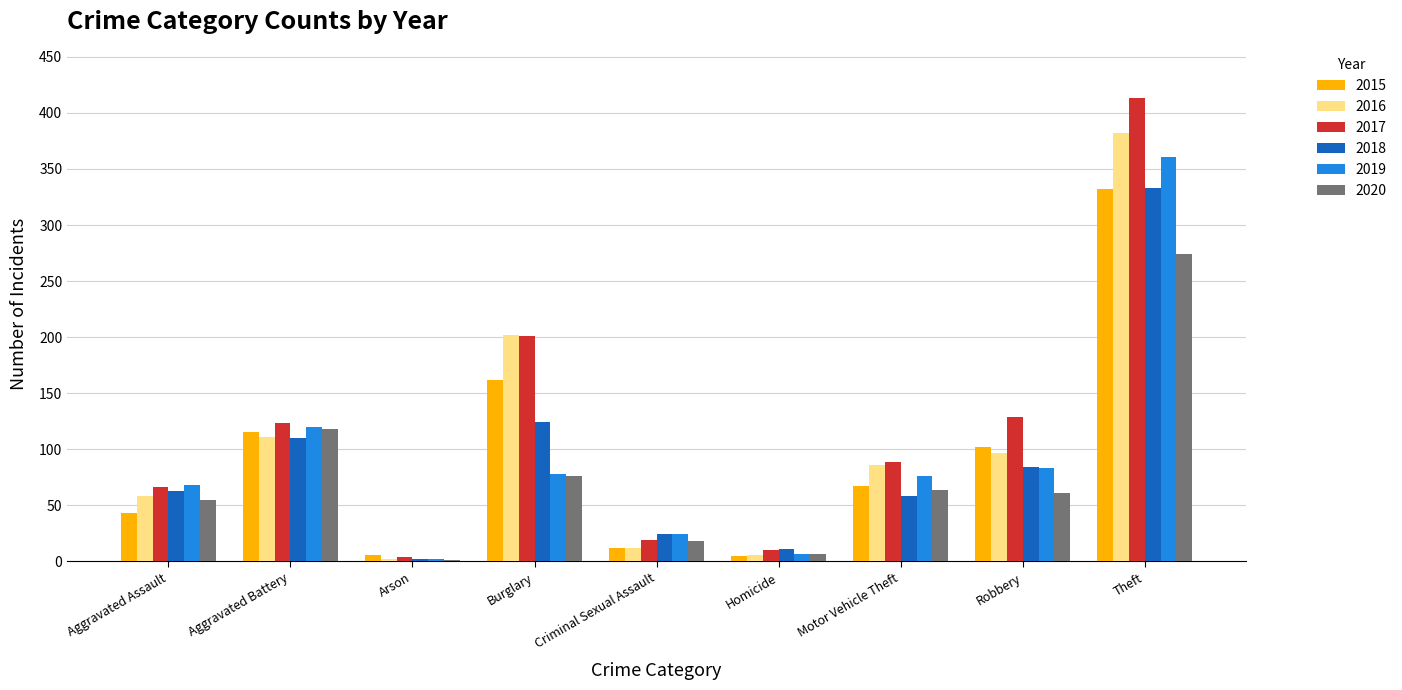

Count the number of data series in this chart.

6